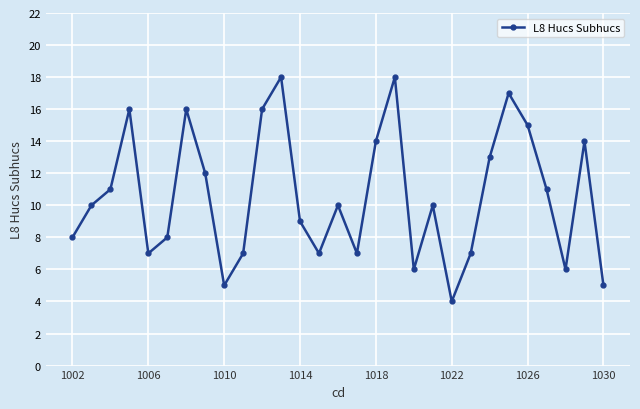

Count the number of data series in this chart.

1